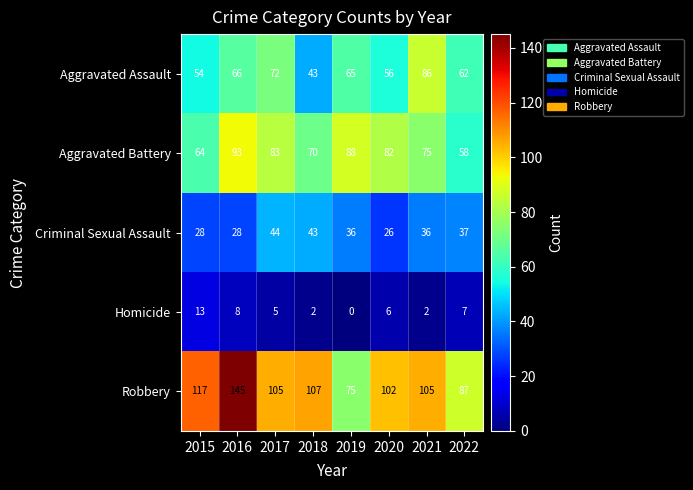

What is the total value across all series at 2019?

264